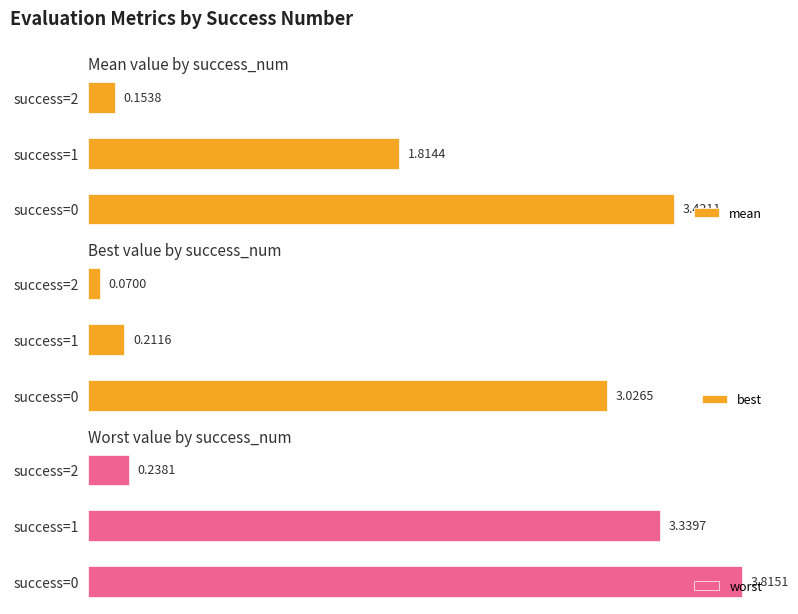

What is the minimum value for mean?

0.2